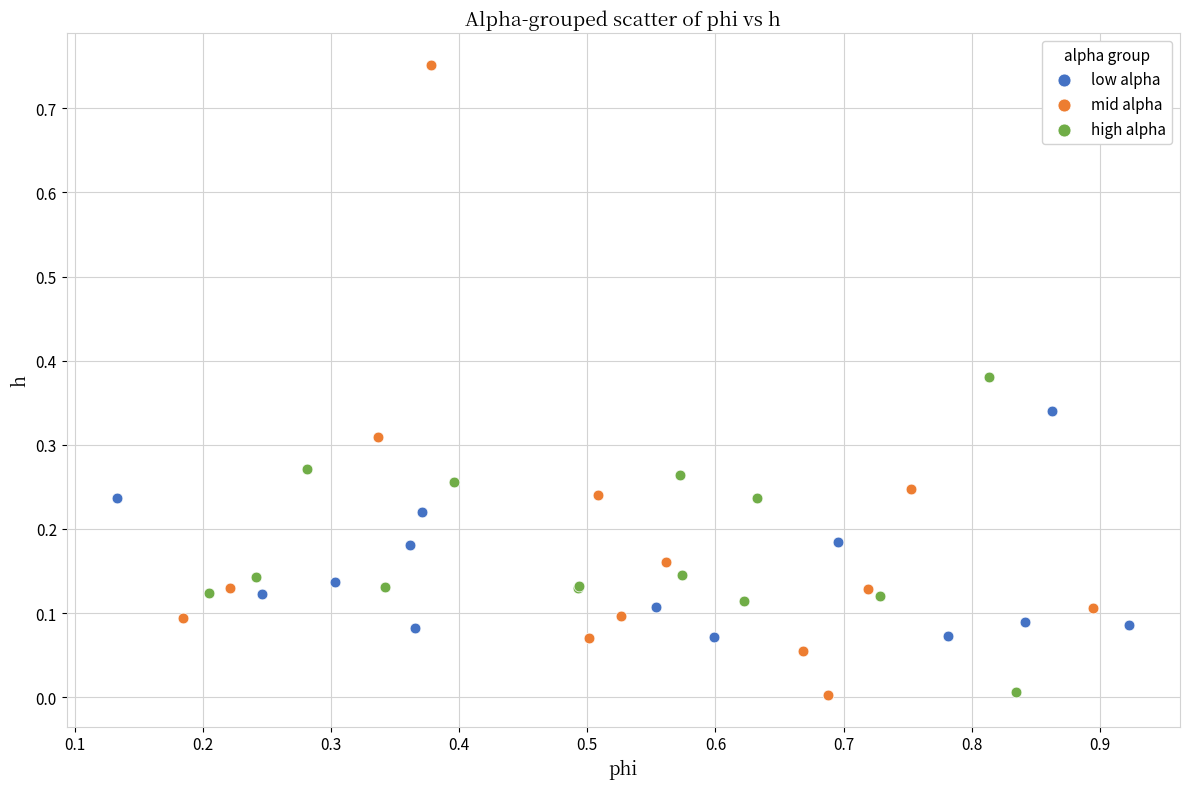

Which series reaches the maximum Y coordinate?

mid alpha